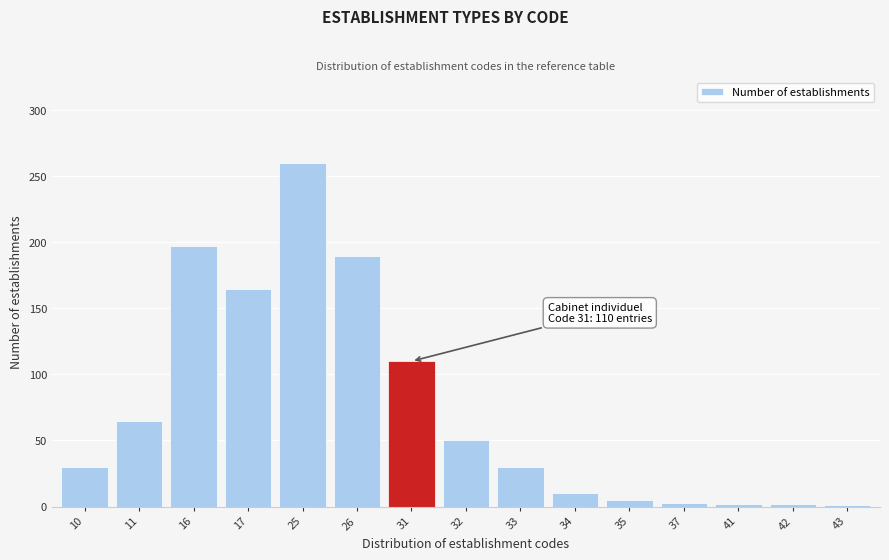

What is the change in value from 25 to 32?

-210